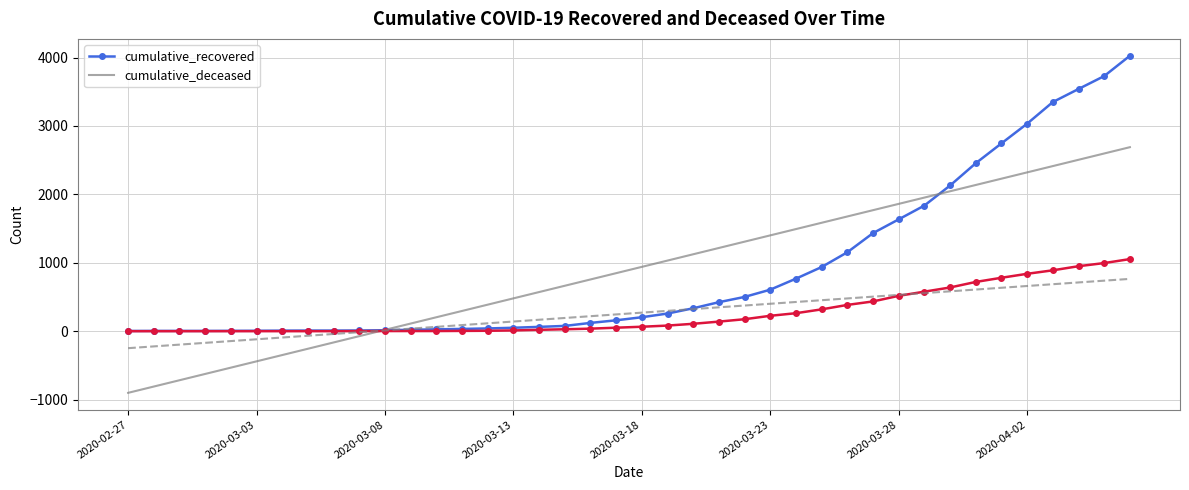

The value of cumulative_recovered at 12 is 16. True or false?

False